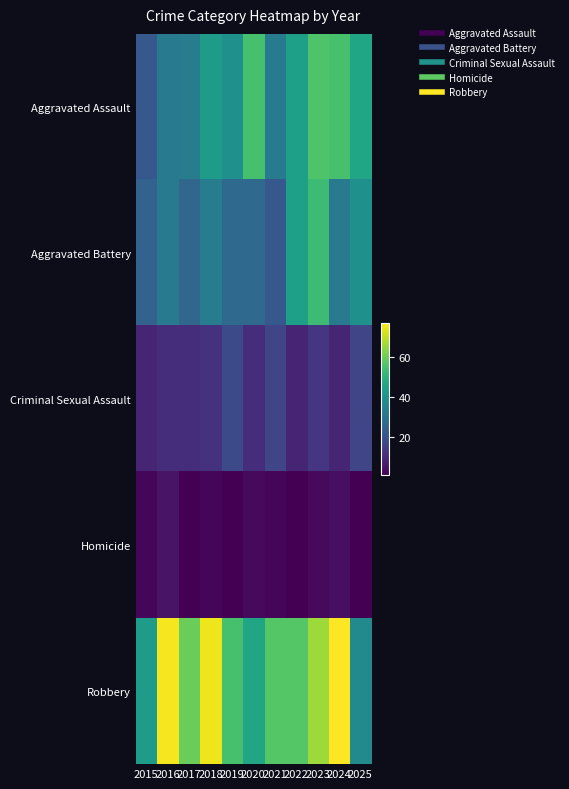

Between 2020 and 2021, which is larger?

2020